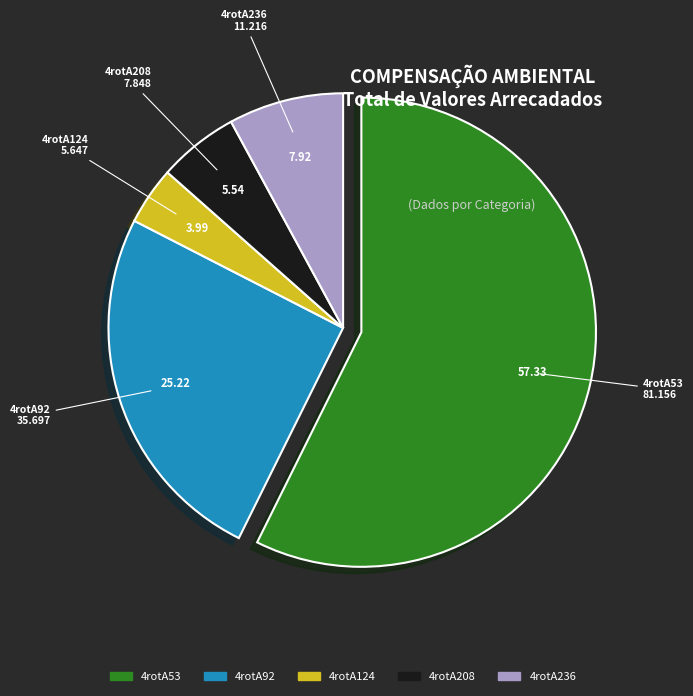

Combined, do 4rotA208 and 4rotA124 account for over 50%?

No